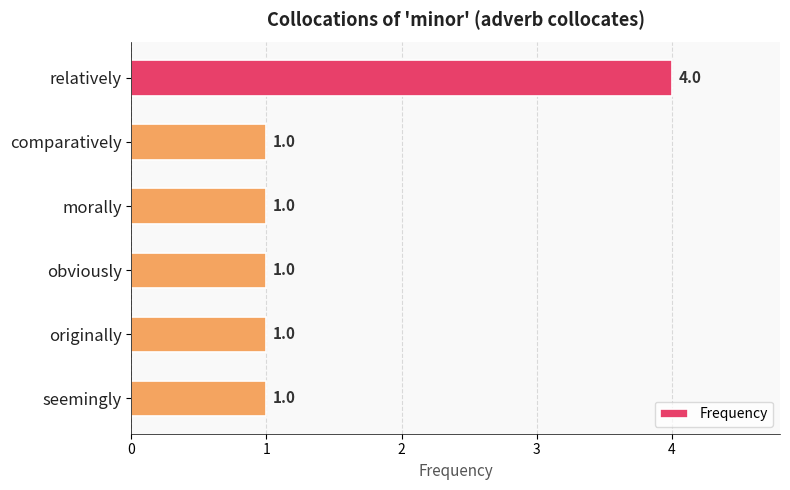

What is the smallest value displayed?

1